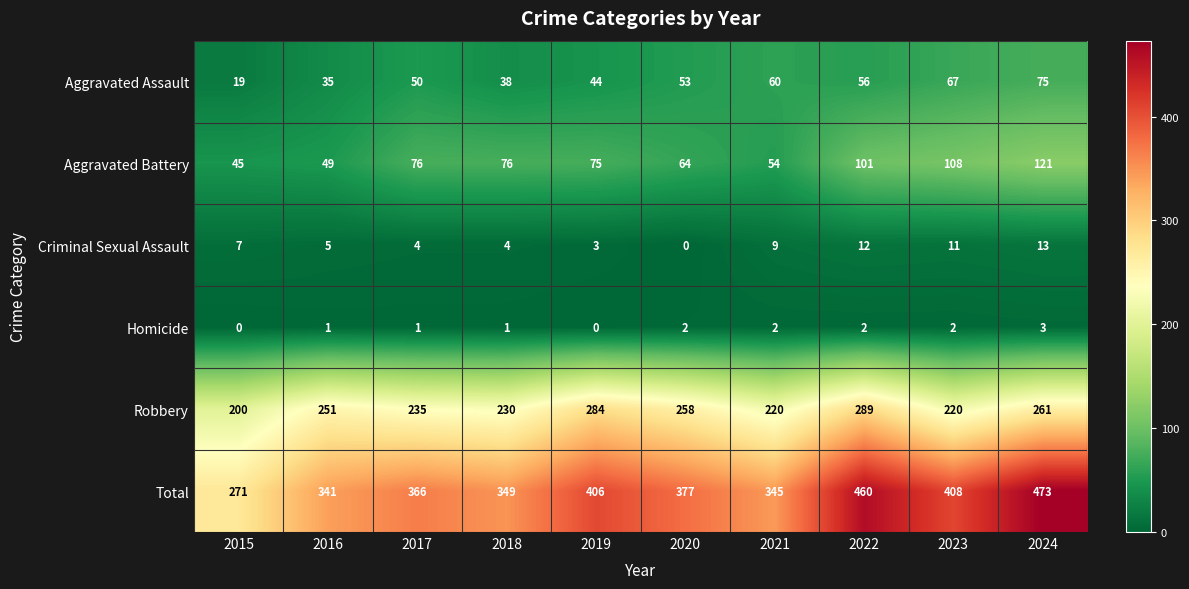

Which series changed the most between 2017 and 2023?

Total